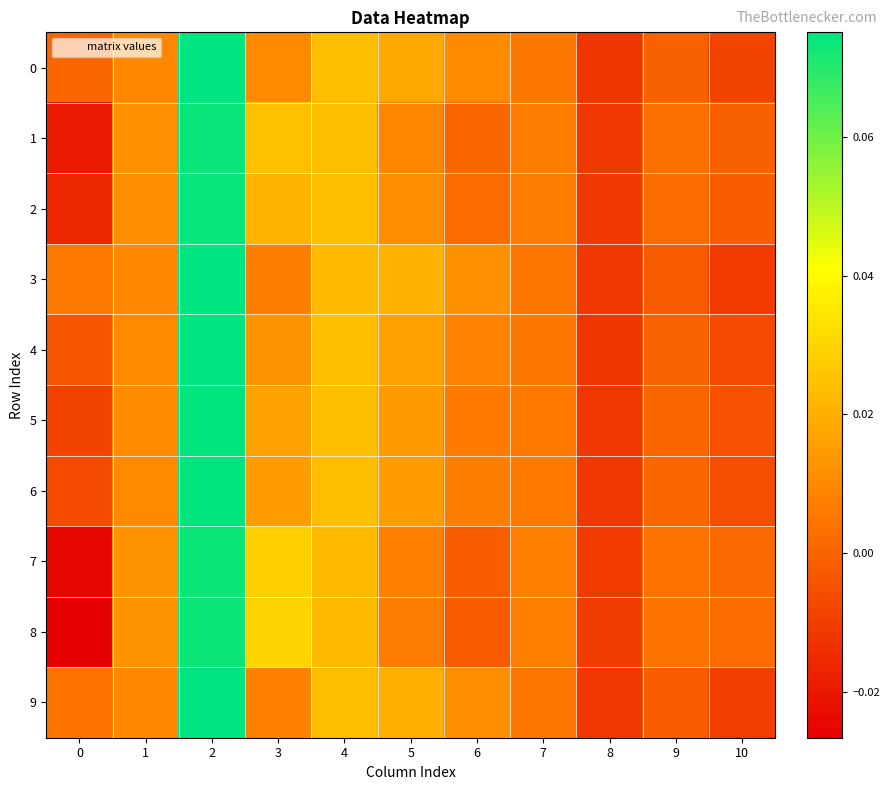

Between 0 and 1, which series saw the biggest shift?

8